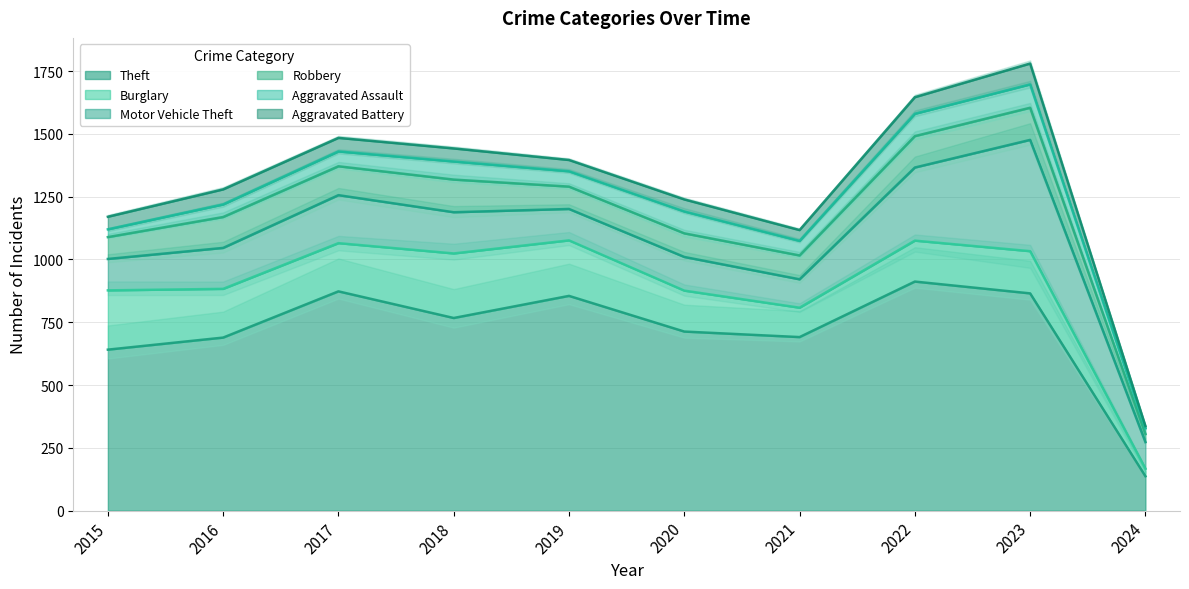

What is the total value across all series at 2024?

337